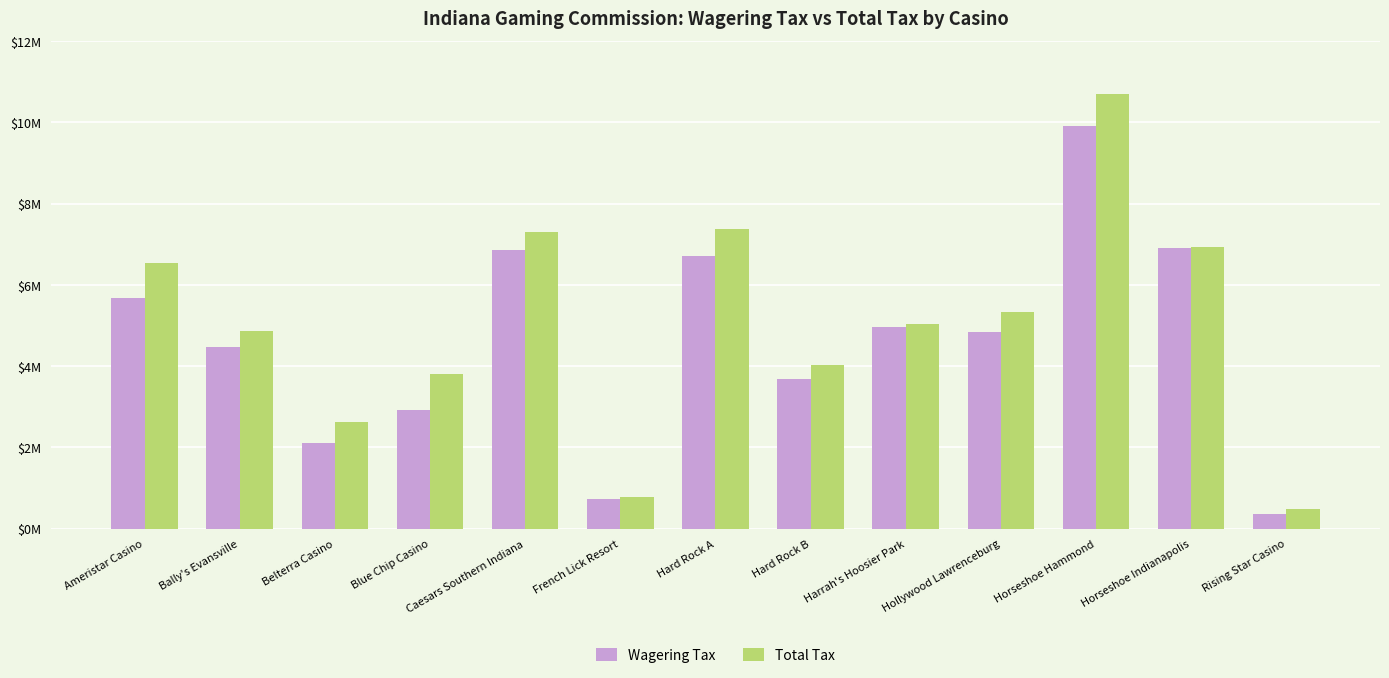

Reading left to right, transcribe all the data shown in this chart.

Wagering Tax: Ameristar Casino=5686856	Bally's Evansville=4472020	Belterra Casino=2107751	Blue Chip Casino=2925017	Caesars Southern Indiana=6849171	French Lick Resort=721173	Hard Rock A=6702384	Hard Rock B=3672969	Harrah's Hoosier Park=4964368	Hollywood Lawrenceburg=4827540	Horseshoe Hammond=9902426	Horseshoe Indianapolis=6898635	Rising Star Casino=356341
Total Tax: Ameristar Casino=6534199	Bally's Evansville=4865681	Belterra Casino=2618455	Blue Chip Casino=3793402	Caesars Southern Indiana=7295869	French Lick Resort=770905	Hard Rock A=7373314	Hard Rock B=4037817	Harrah's Hoosier Park=5027037	Hollywood Lawrenceburg=5319010	Horseshoe Hammond=10688394	Horseshoe Indianapolis=6927539	Rising Star Casino=486161